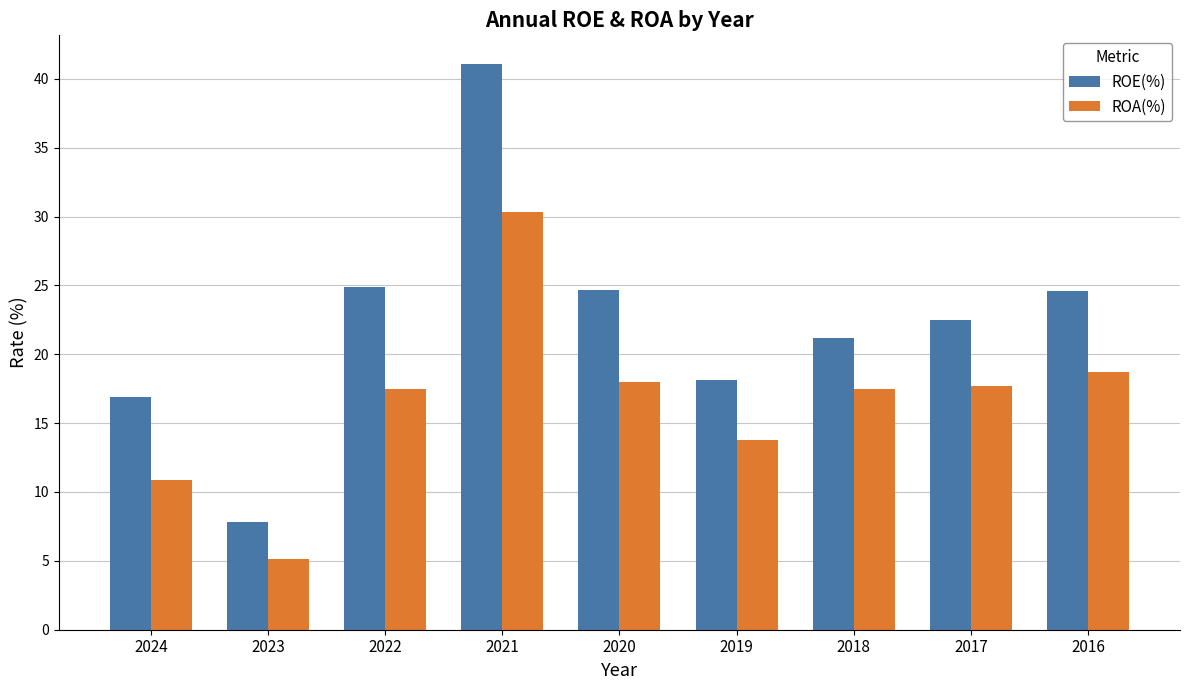

What is the approximate value of ROE(%) at 2020?

24.7